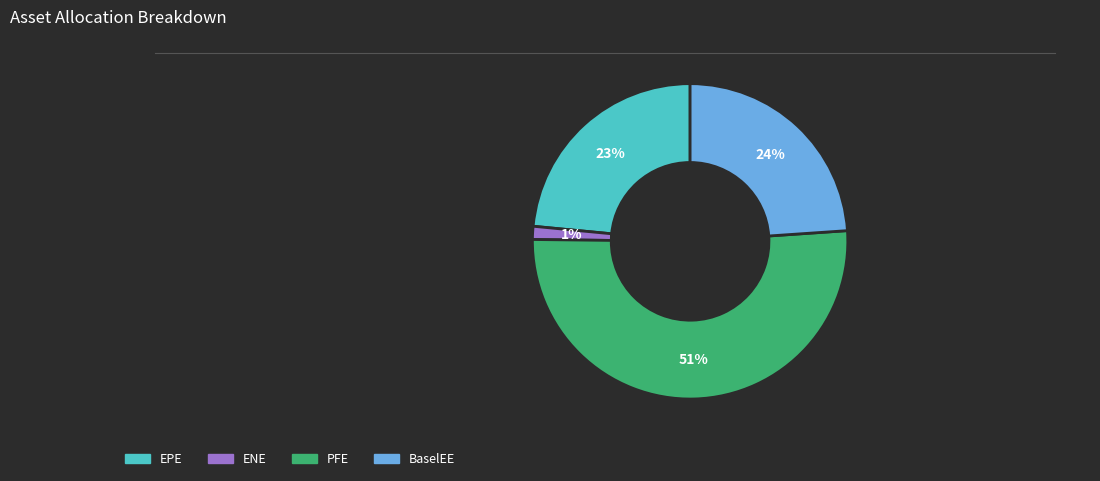

How many segments does this pie chart have?

4